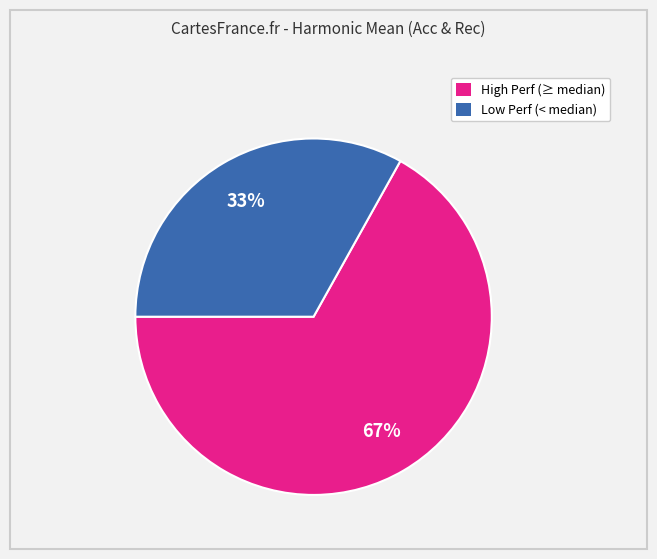

Is there any slice that represents more than half of the pie?

Yes